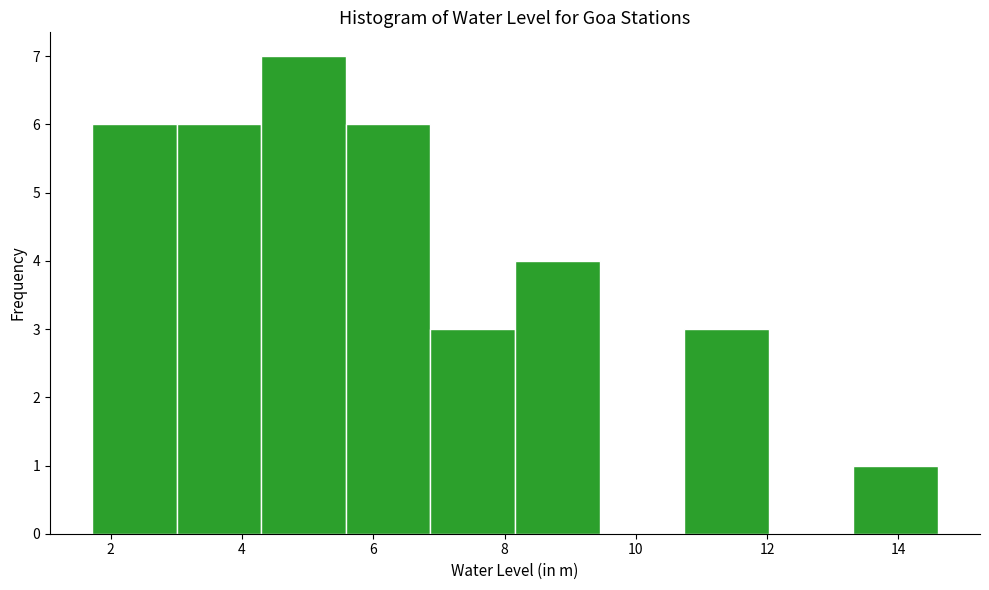

Reading left to right, list every bar in this chart as the range it spans on the x-axis followed by its height. Neither the bar edges nor the heights are printed on the chart, so give them approximately, as read against the axes.

1.8 to 3.0: 6
3.0 to 4.2: 6
4.2 to 5.6: 7
5.6 to 6.8: 6
6.8 to 8.2: 3
8.2 to 9.4: 4
9.4 to 10.8: 0
10.8 to 12.0: 3
12.0 to 13.4: 0
13.4 to 14.6: 1